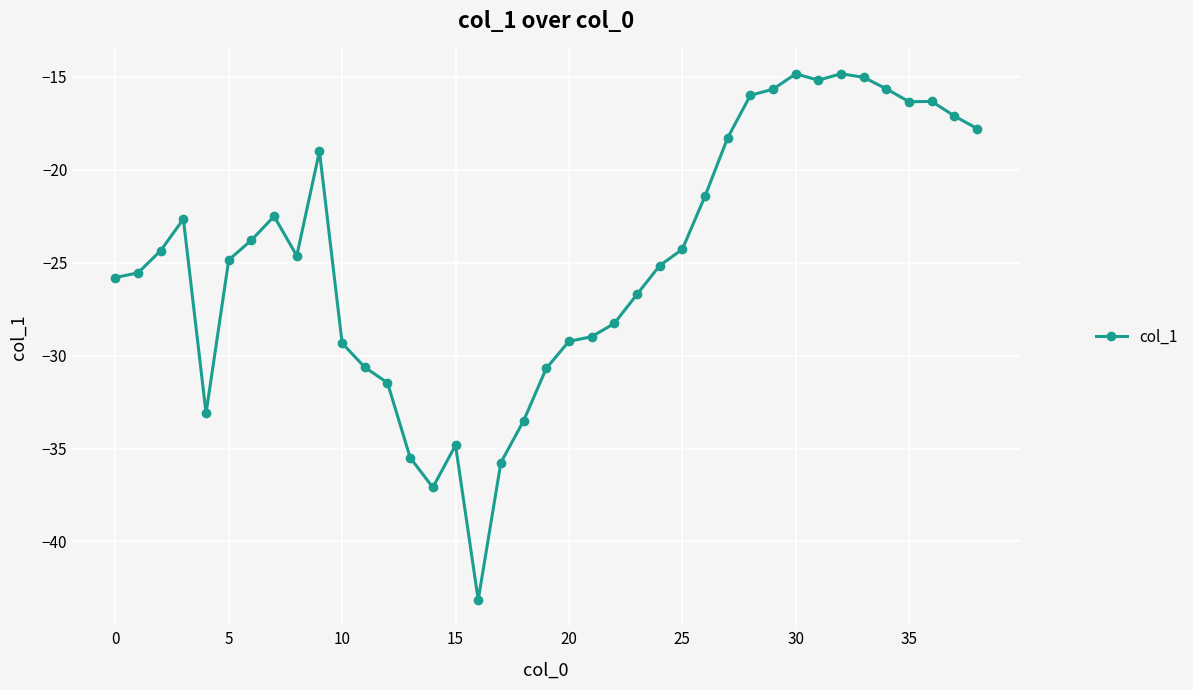

What is the sum of all values?

-965.4